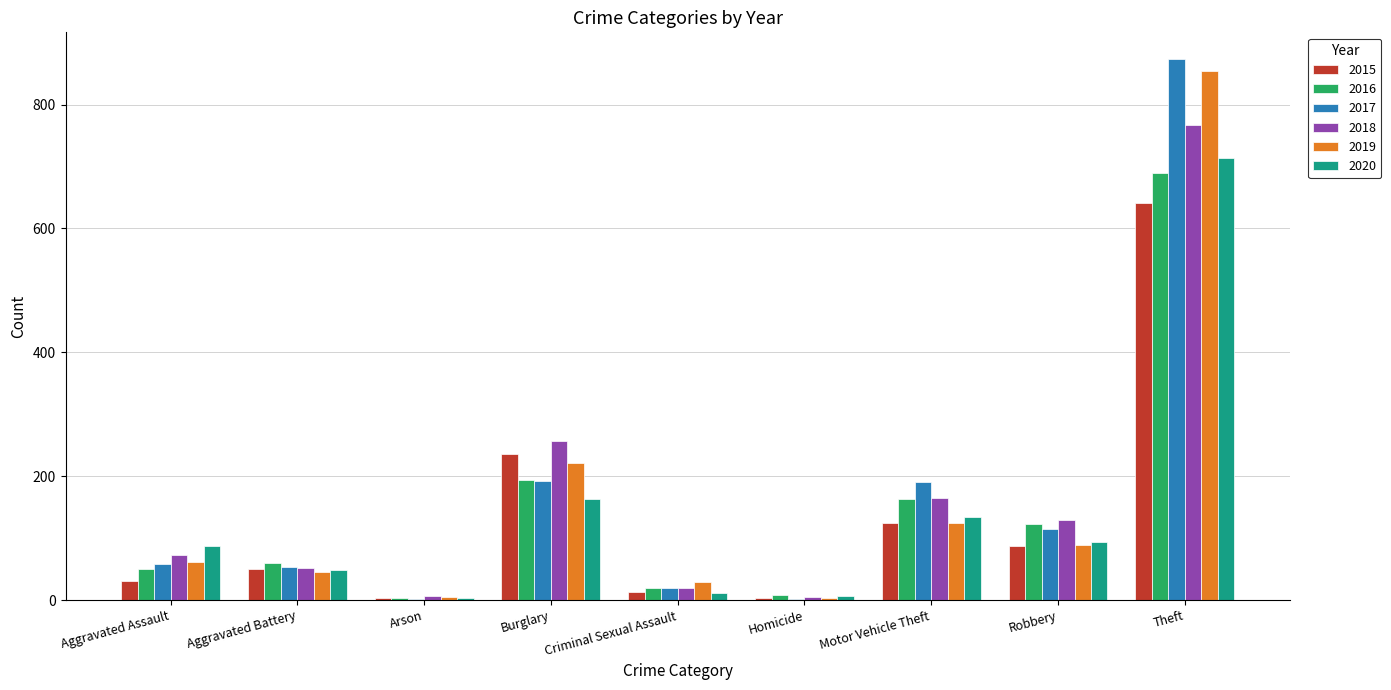

At which label is 2015 closest to 322?

Burglary